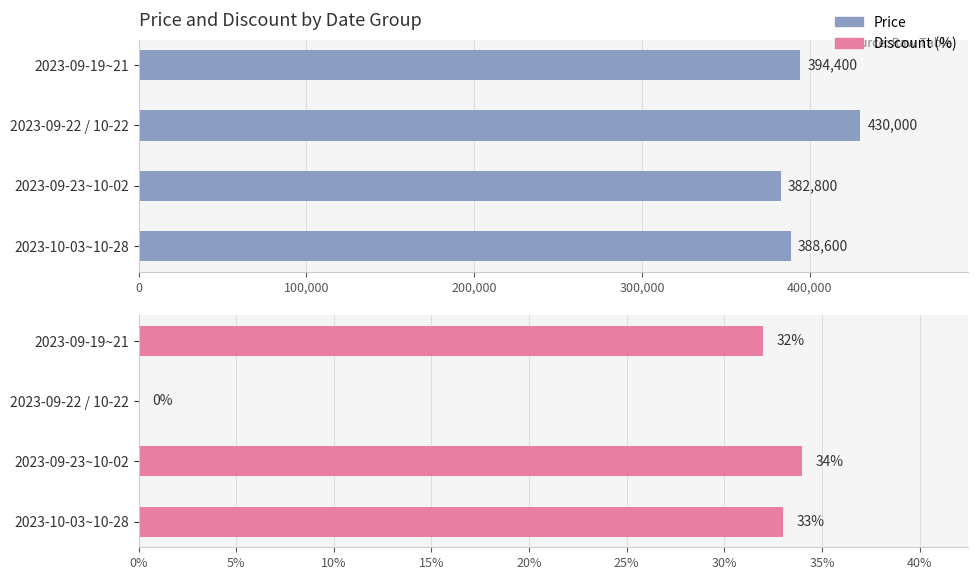

Is it true that Discount (%) equals -16 at 2023-09-22 / 10-22?

False